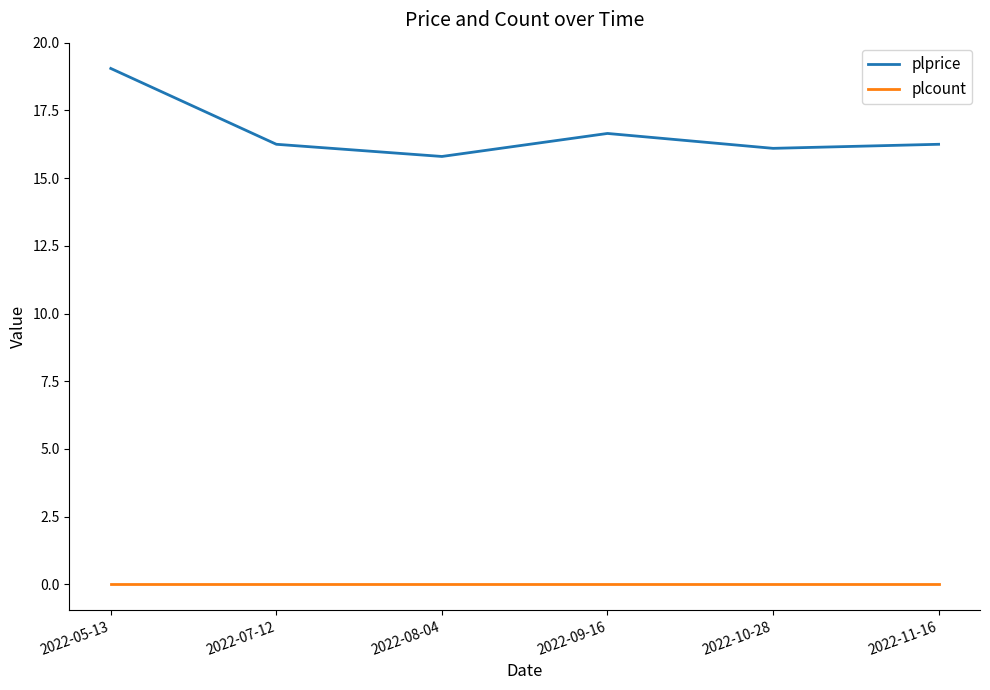

Where is the first local maximum for plprice?

2022-09-16